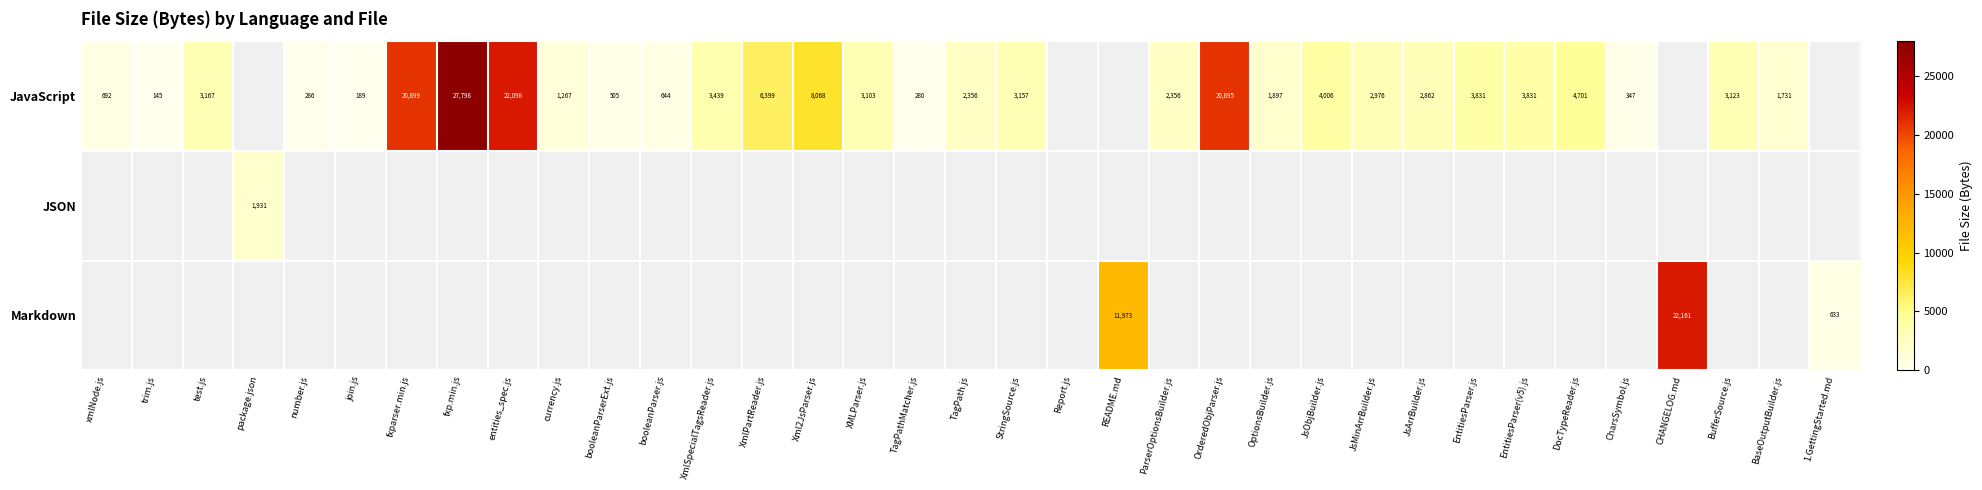

The JavaScript series shows 6571 at JsObjBuilder.js. True or false?

False